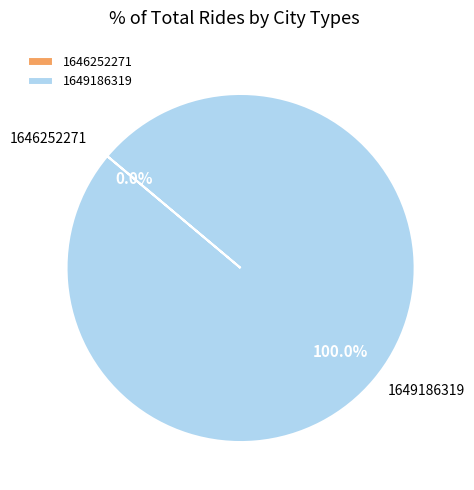

Which slice is the smallest?

1646252271